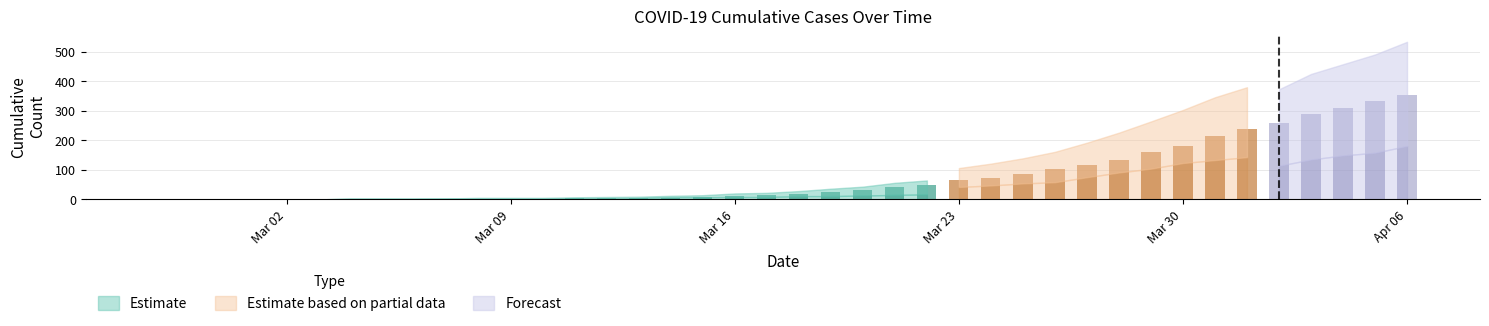

What is the value of the moved bar at the 26th from the left?

42